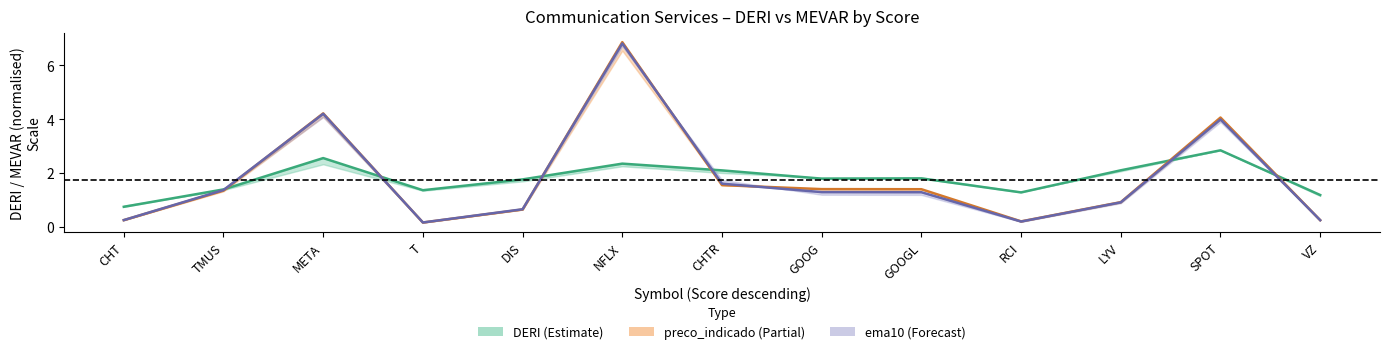

Is it true that DERI equals 1.3 at RCI?

True